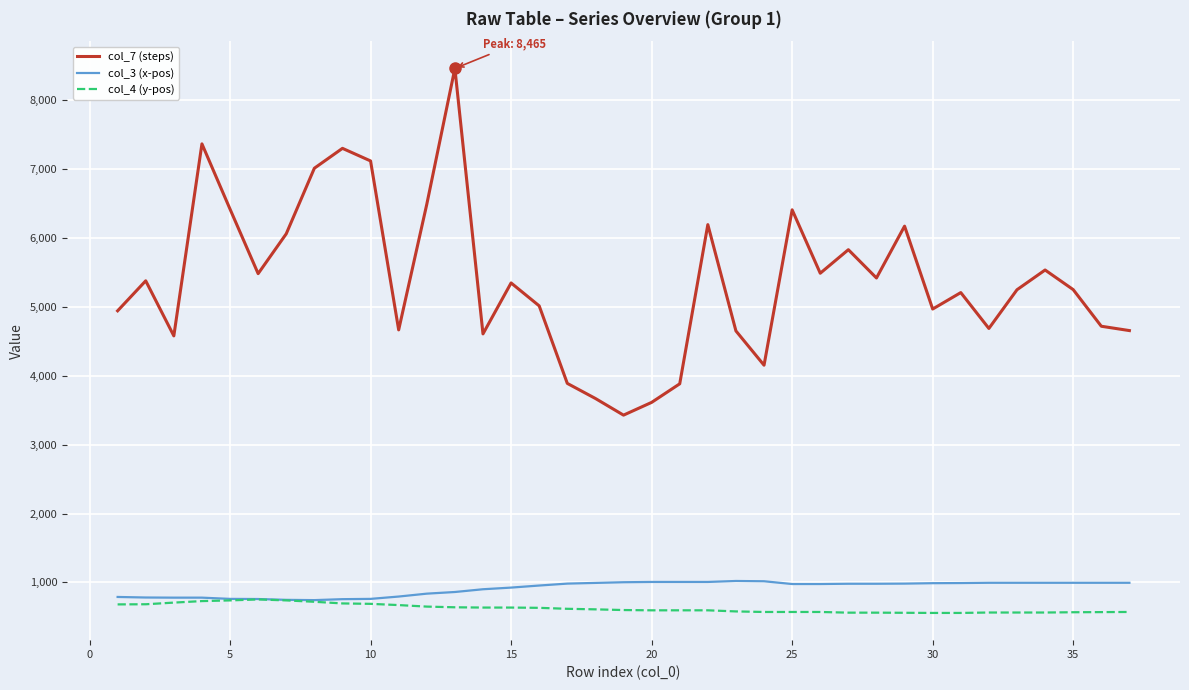

True or false: col_7 (steps) and col_3 (x-pos) intersect in this chart.

False